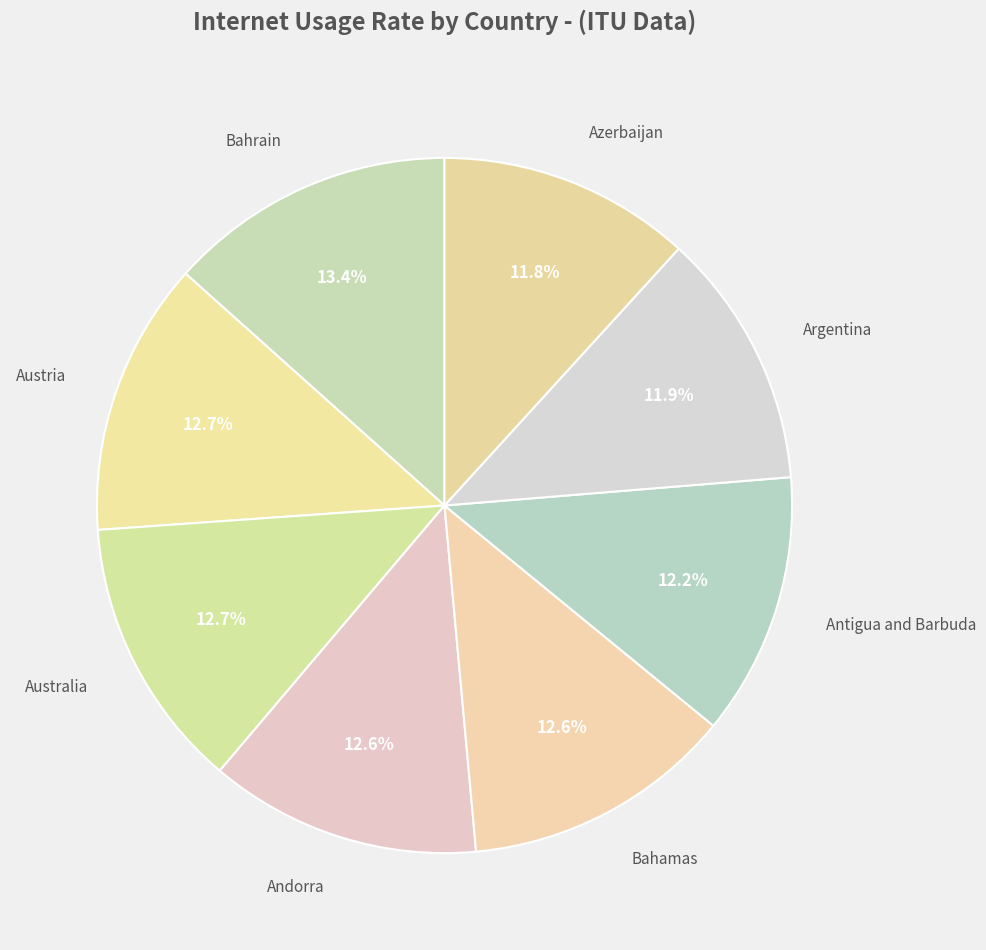

How many segments does this pie chart have?

8